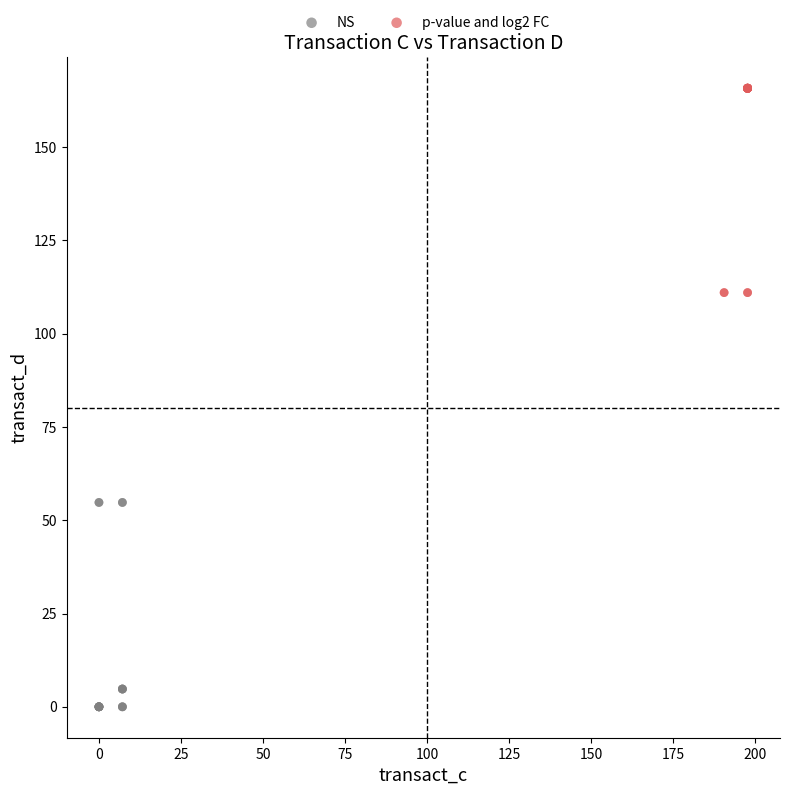

Which series reaches the minimum Y coordinate?

NS